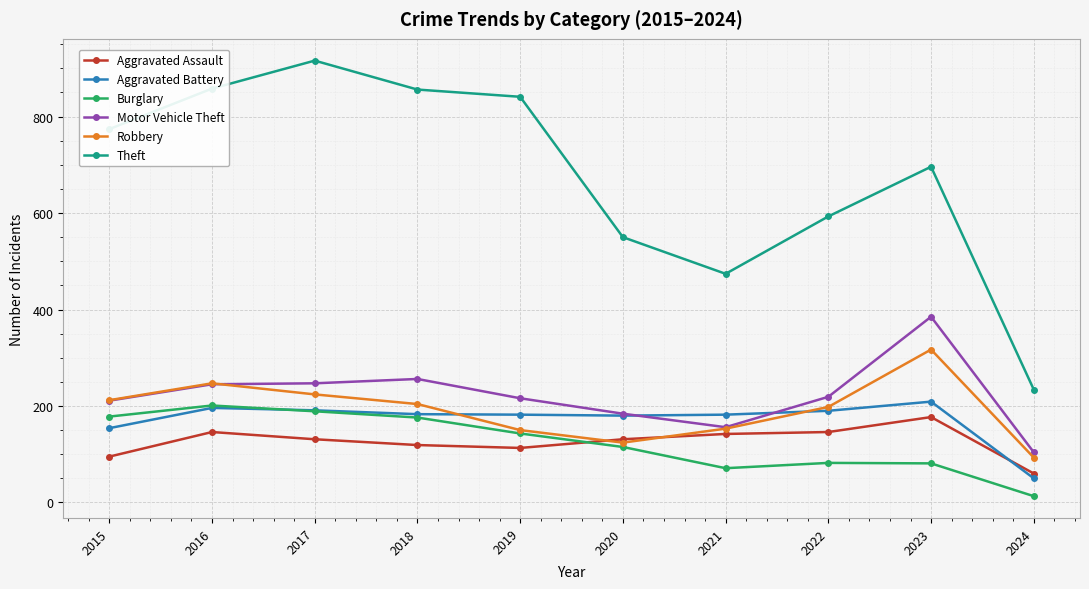

True or false: Aggravated Battery and Robbery intersect in this chart.

True